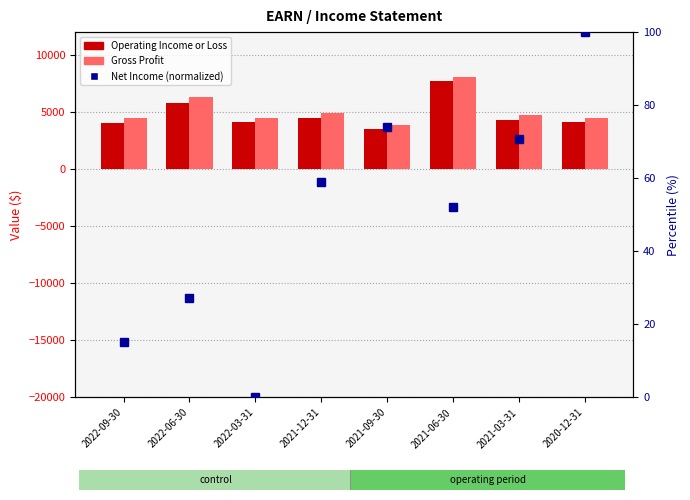

How many data points in Net Income (normalized) are less than 59?

4